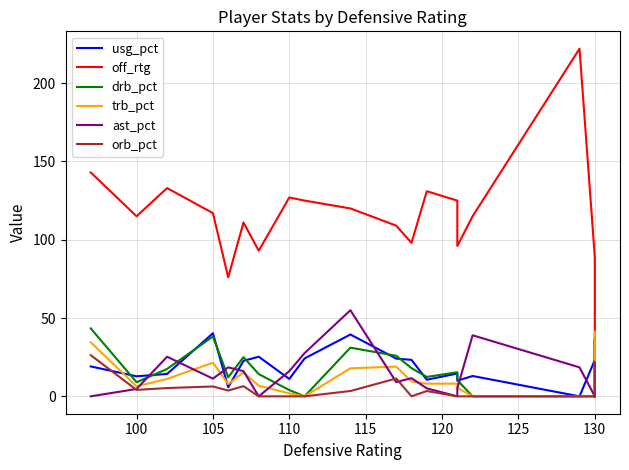

The value of ast_pct at 130 is 35.6. True or false?

False